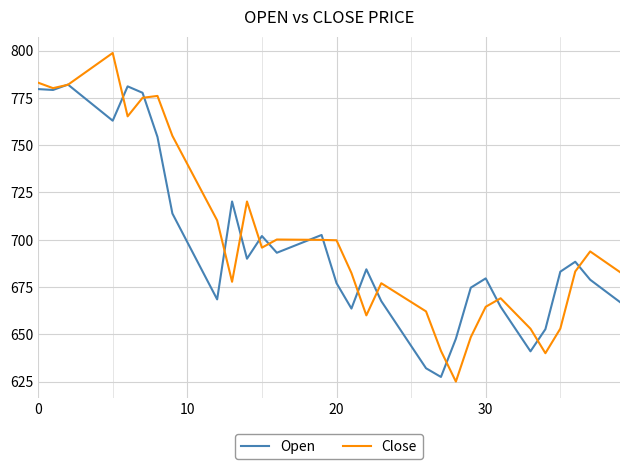

Which series has the largest range (max minus min)?

Close